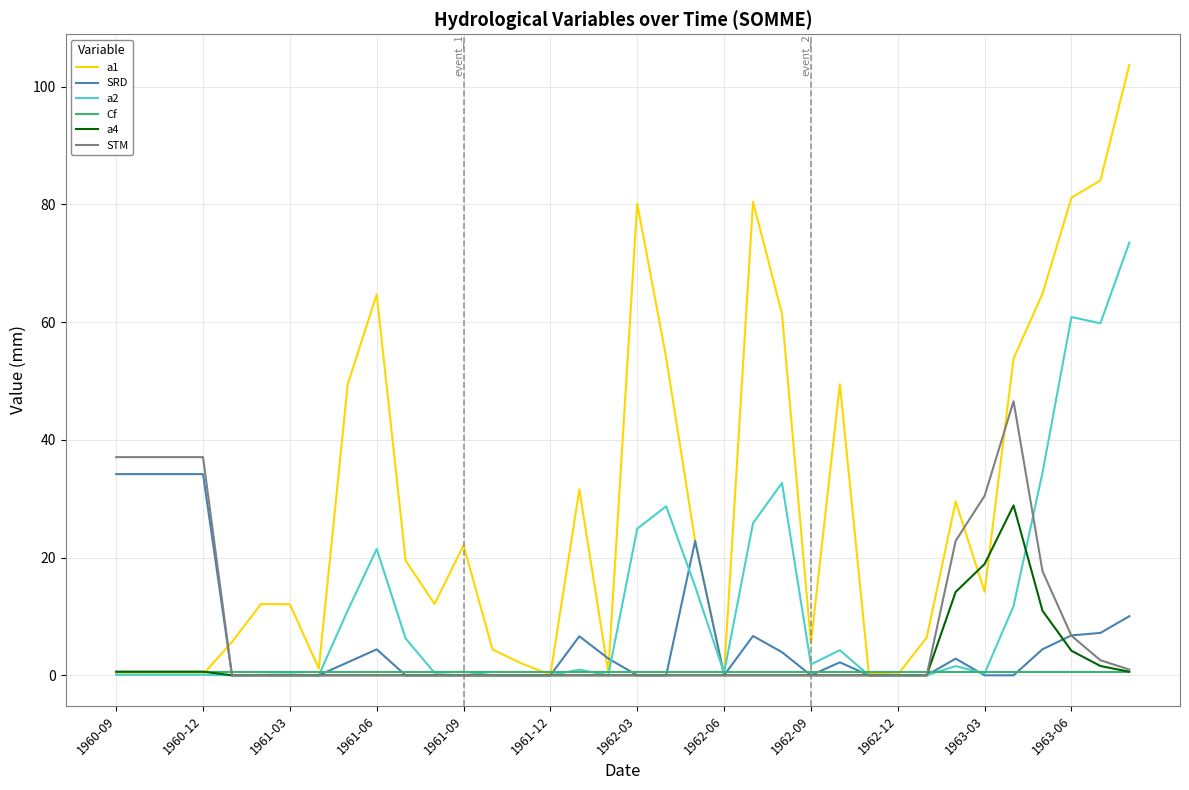

What is the maximum value shown in the chart?

103.7